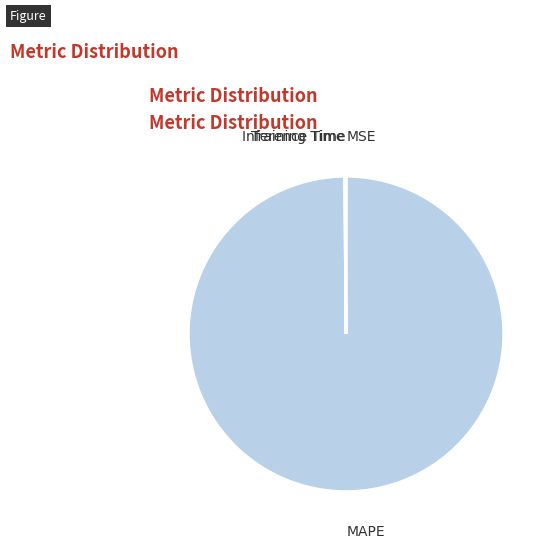

Is there a majority slice in this chart?

Yes